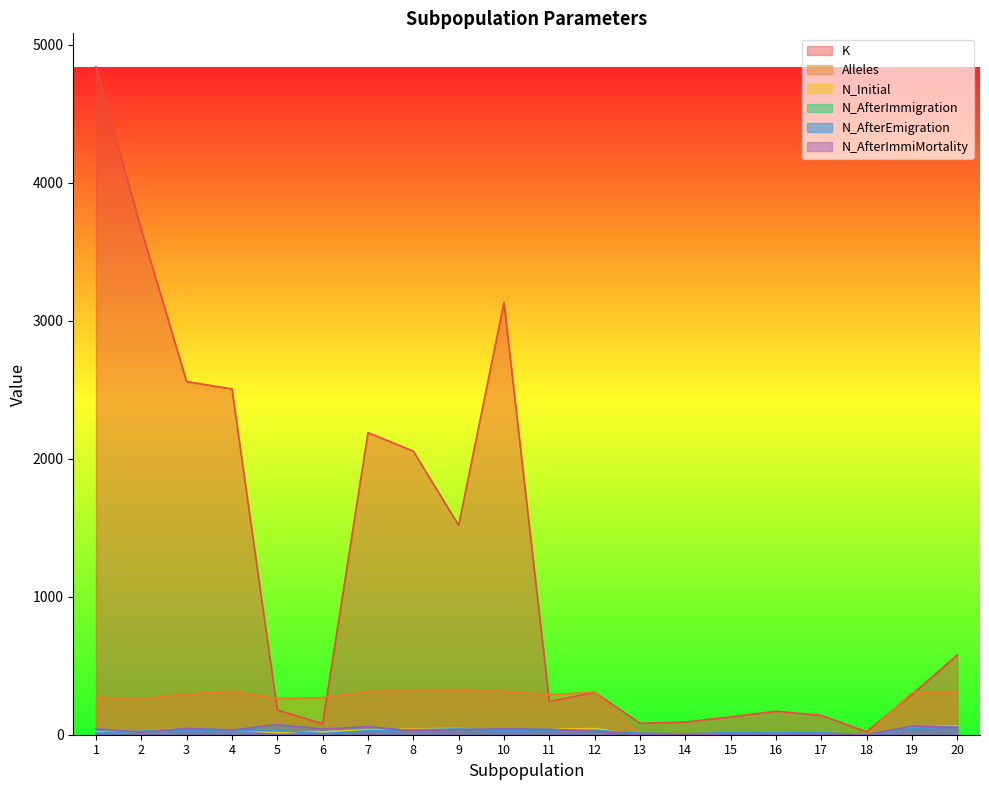

Does the chart have visible grid lines?

No